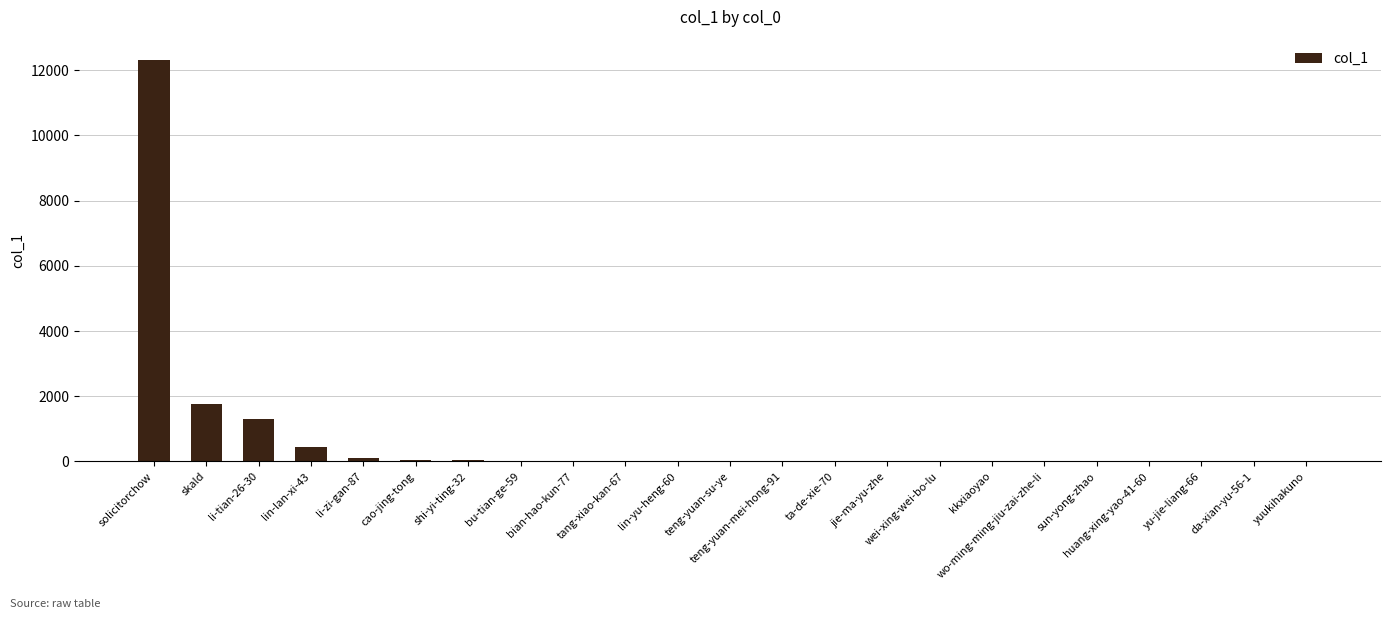

Where is the data nearest to the value 6159?

skald